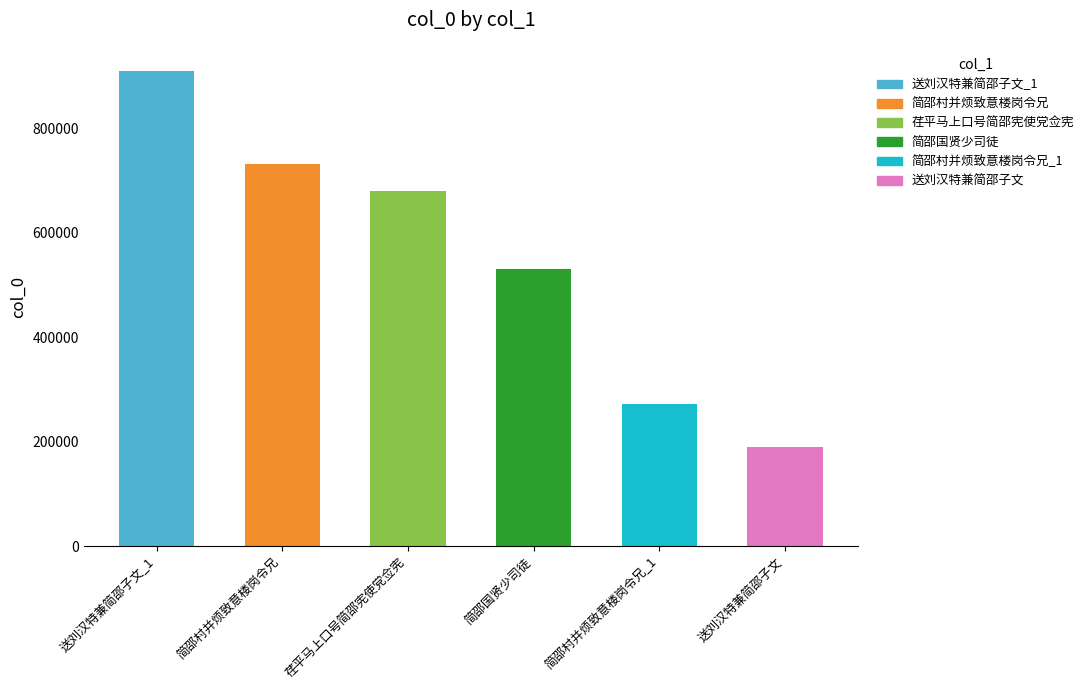

Reading left to right, list all the values displayed in this chart.

送刘汉特兼简邵子文_1=910418	简邵村并烦致意楼岗令兄=732555	荏平马上口号简邵宪使党佥宪=679925	简邵国贤少司徒=530113	简邵村并烦致意楼岗令兄_1=272701	送刘汉特兼简邵子文=190397